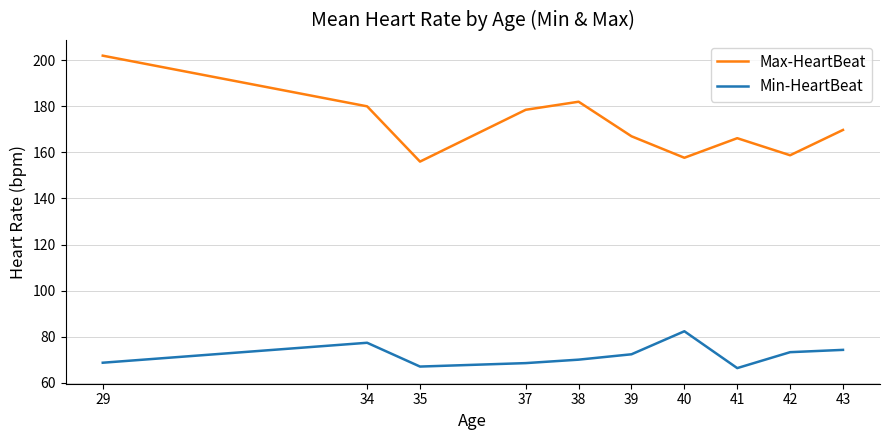

The value of Max-HeartBeat at 41 is 295.6. True or false?

False